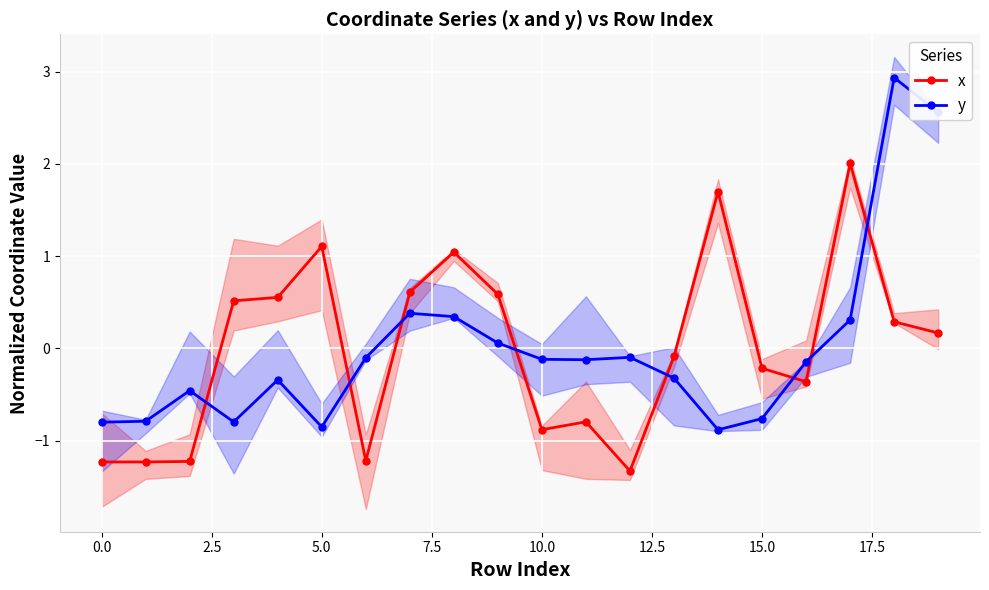

True or false: y has more than 0 interior local peaks.

True